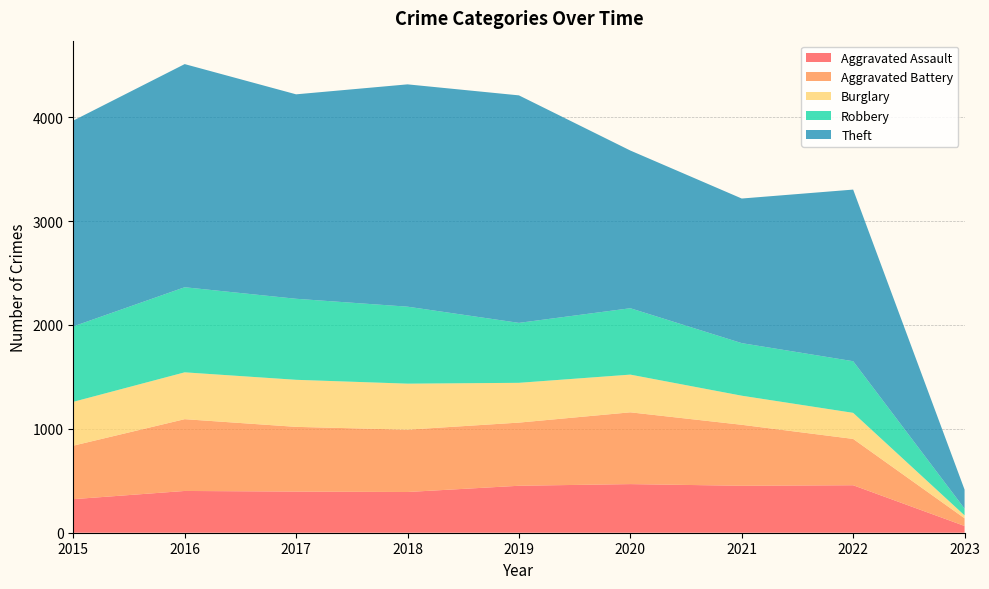

Reading left to right, transcribe all the data shown in this chart.

Aggravated Assault: 2015=323	2016=402	2017=396	2018=392	2019=452	2020=468	2021=452	2022=457	2023=65
Aggravated Battery: 2015=515	2016=691	2017=623	2018=600	2019=608	2020=691	2021=587	2022=446	2023=74
Burglary: 2015=422	2016=451	2017=453	2018=443	2019=383	2020=363	2021=280	2022=251	2023=28
Robbery: 2015=726	2016=819	2017=780	2018=741	2019=577	2020=639	2021=506	2022=497	2023=65
Theft: 2015=1981	2016=2148	2017=1968	2018=2140	2019=2190	2020=1518	2021=1392	2022=1652	2023=183